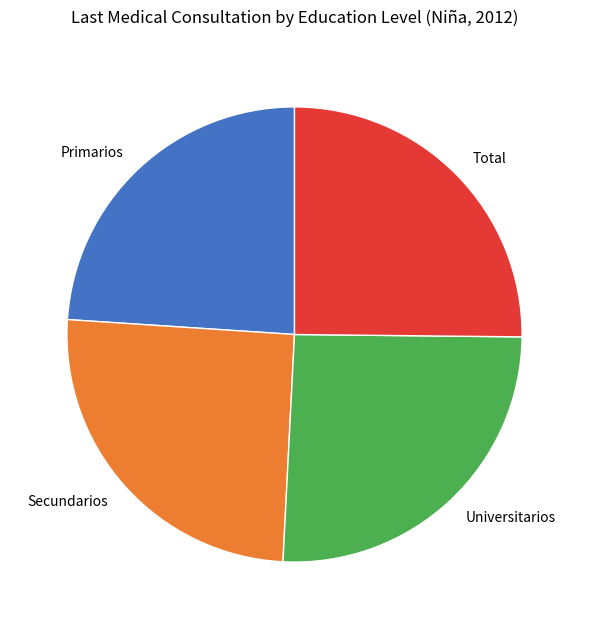

What is the smallest slice in the pie chart?

Primarios